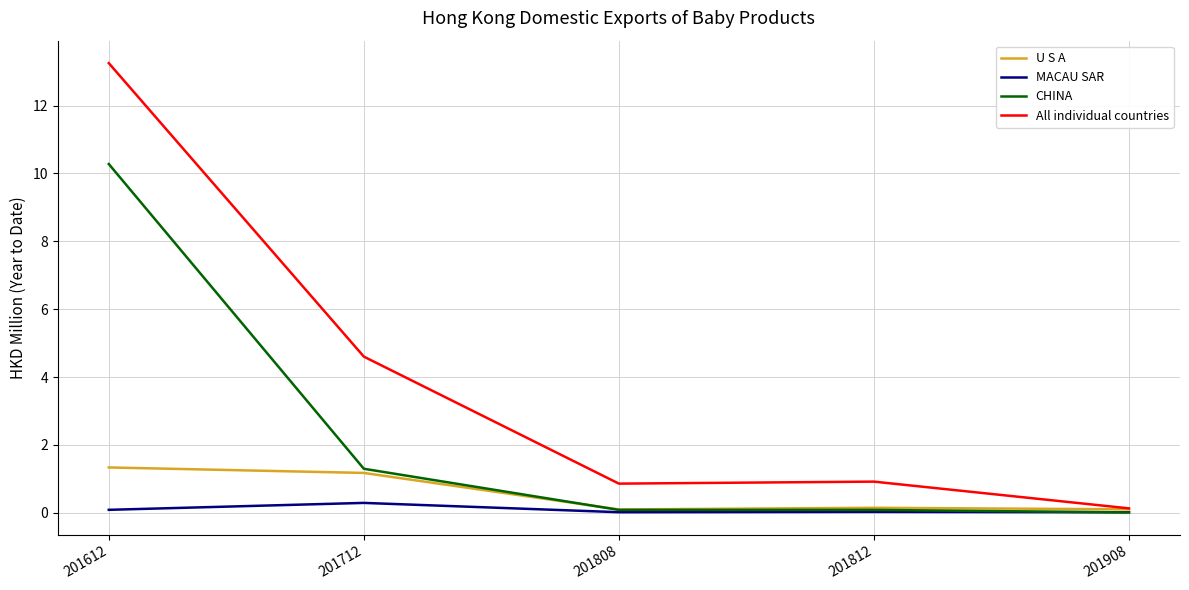

At which category is the sum across all series the highest?

201612